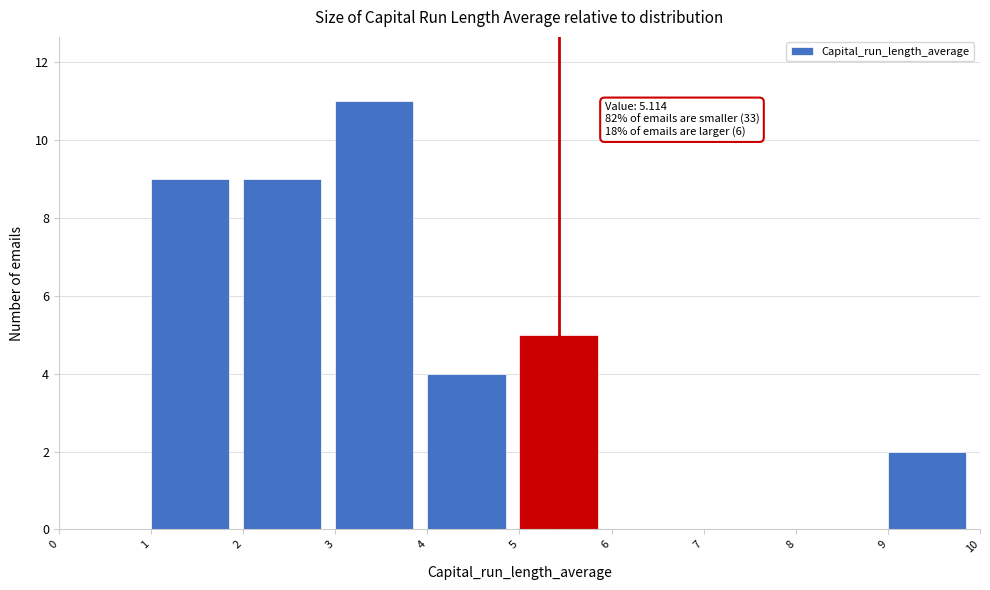

Which range on the x-axis has the tallest bar?

3 to 4